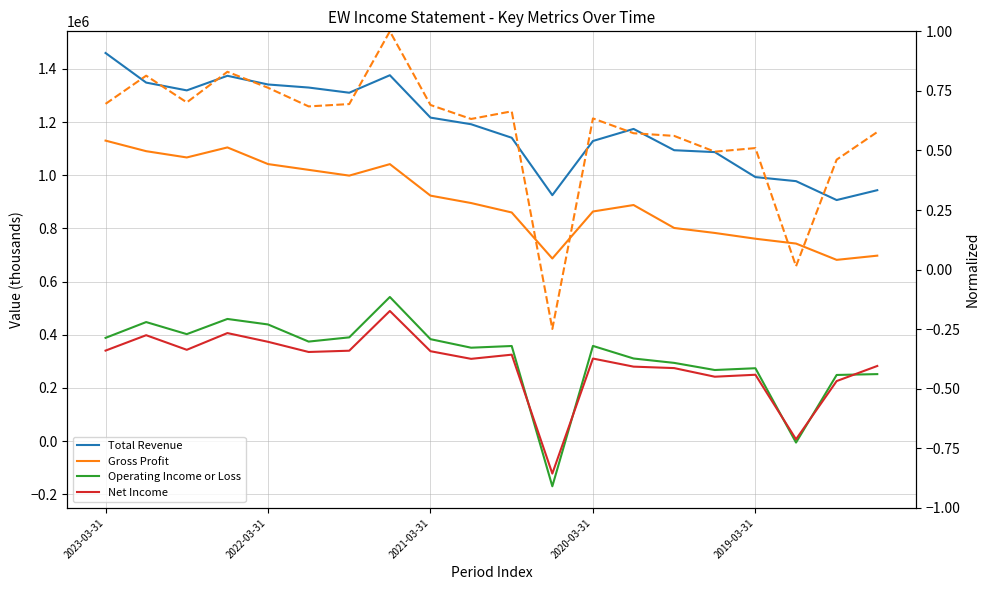

True or false: Net Income (normalized) and Total Revenue cross at least once.

False